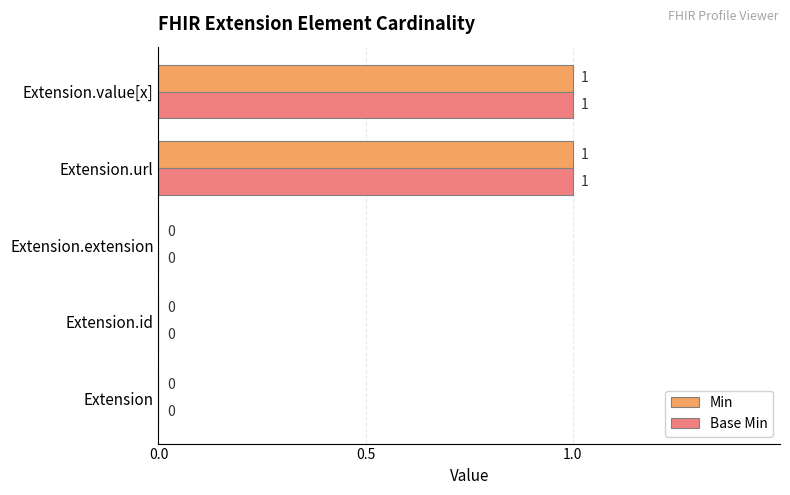

How many Base Min values are between 0 and 1?

5